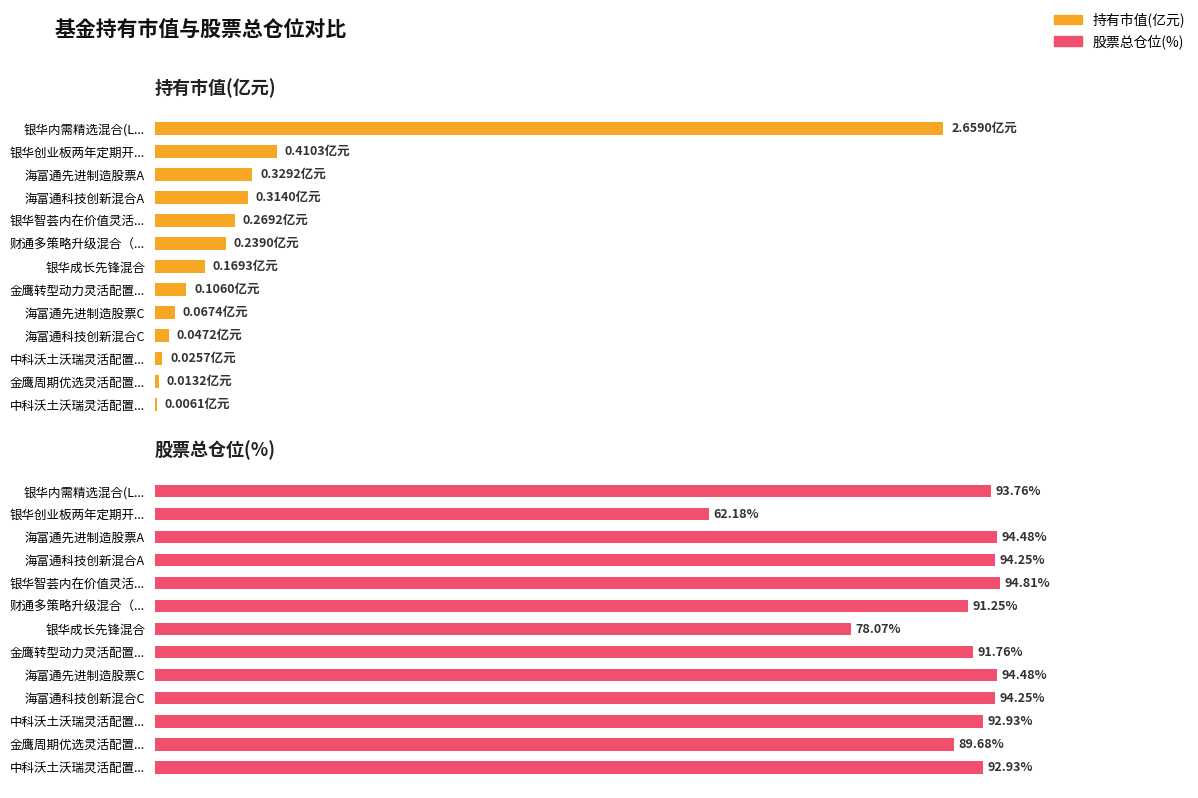

The value of 股票总仓位 at 银华成长先锋混合 is 46.1. True or false?

False